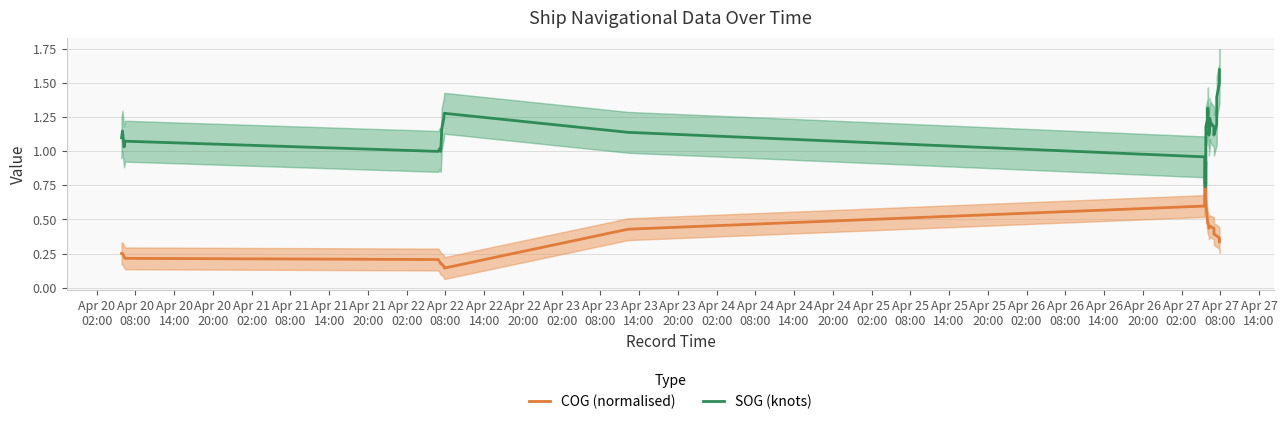

Rank the series at Apr 22
08:00 from highest to lowest value.

SOG (knots), COG (normalised)